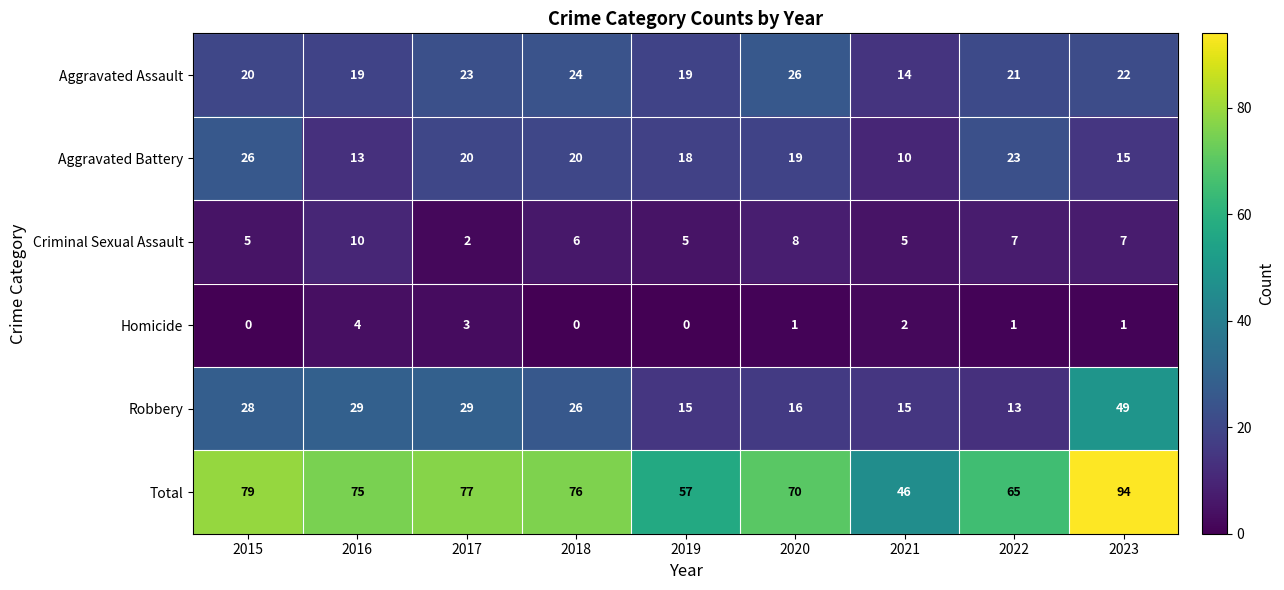

Is it true that Total equals 76 at 2018?

True